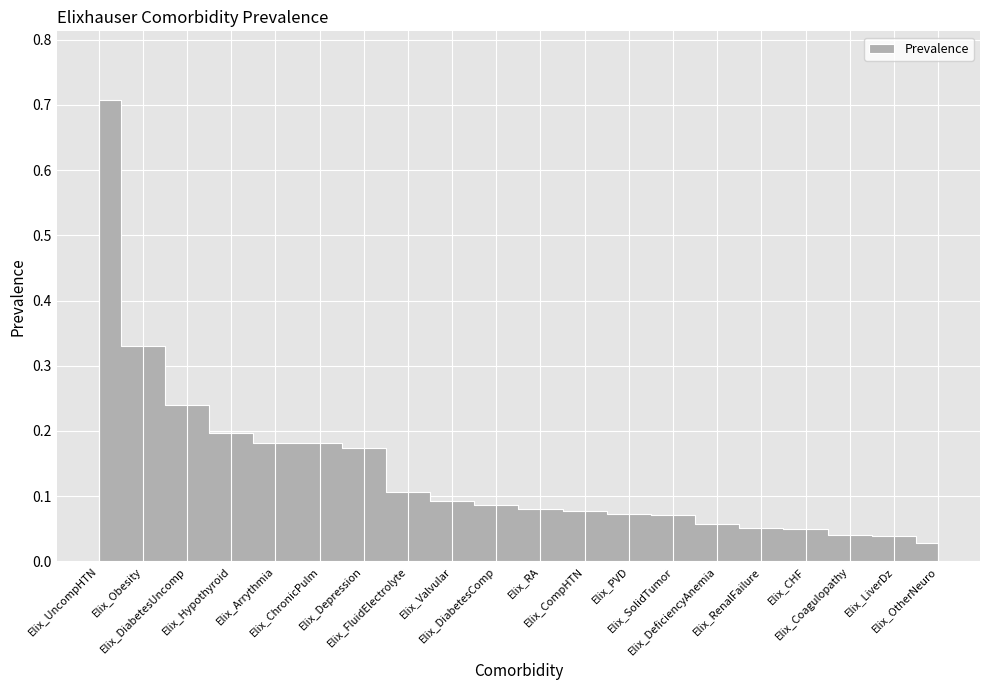

What is the sum of the values at Elix_RenalFailure and Elix_Coagulopathy?

0.1